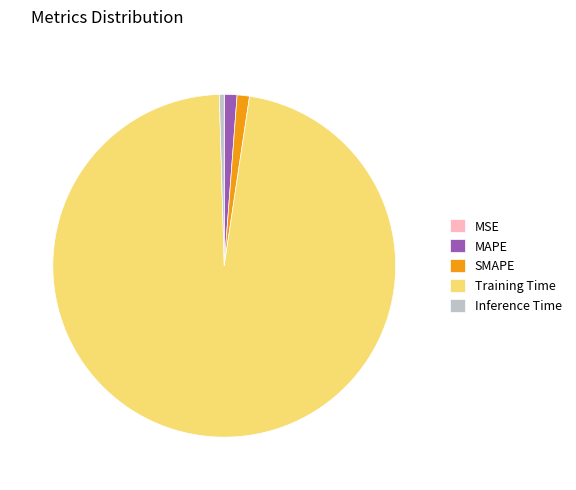

Do SMAPE and Training Time together represent more than half of the pie?

Yes